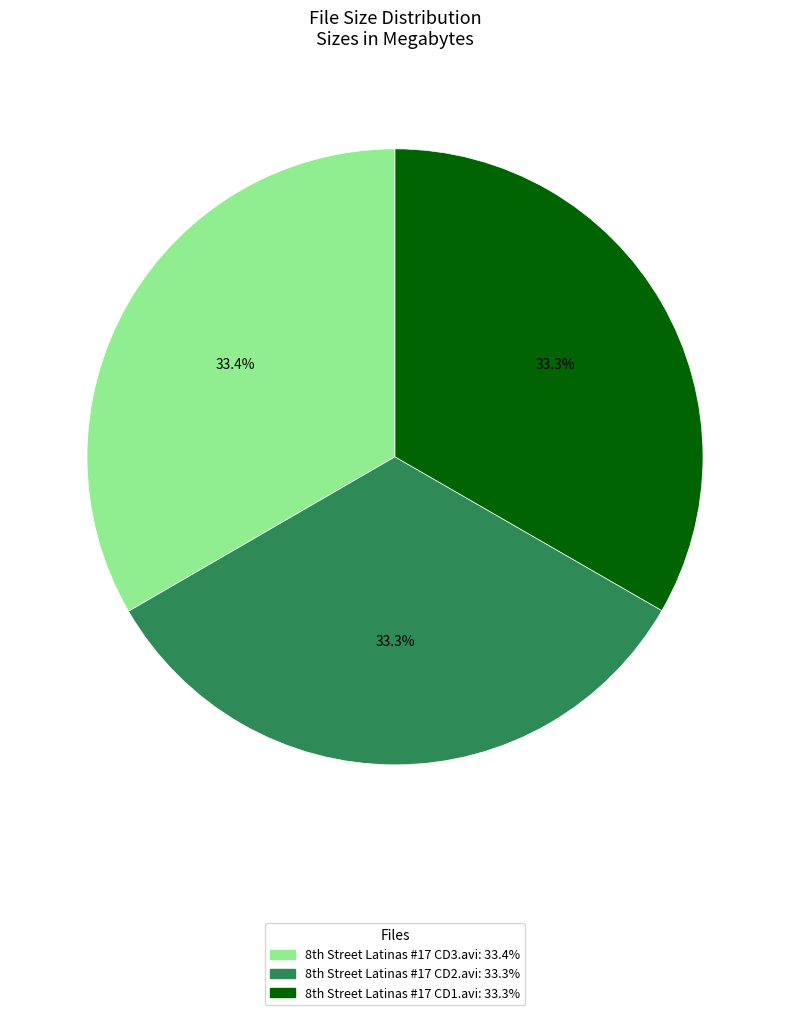

Is there any slice that represents more than half of the pie?

No